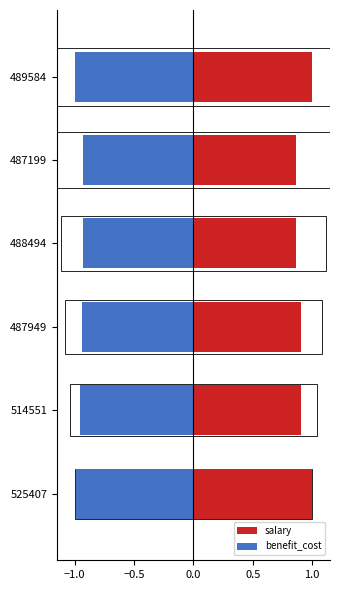

Is it true that benefit_cost equals -1.5 at 487199?

False